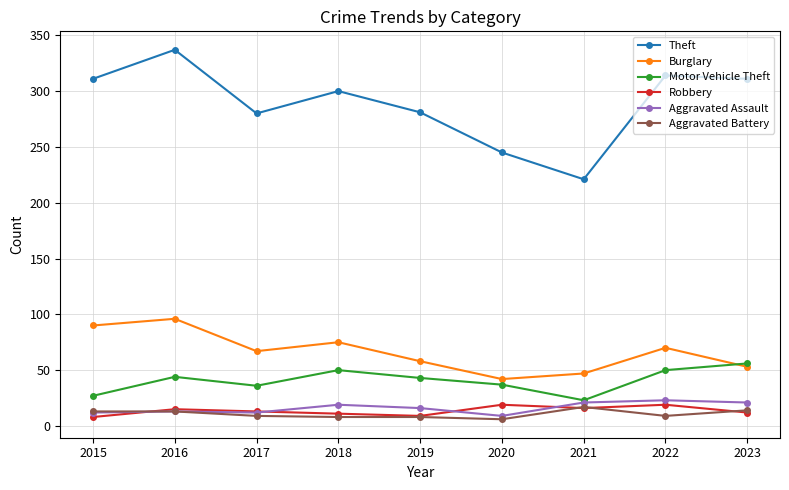

Which series changed the most between 2019 and 2021?

Theft